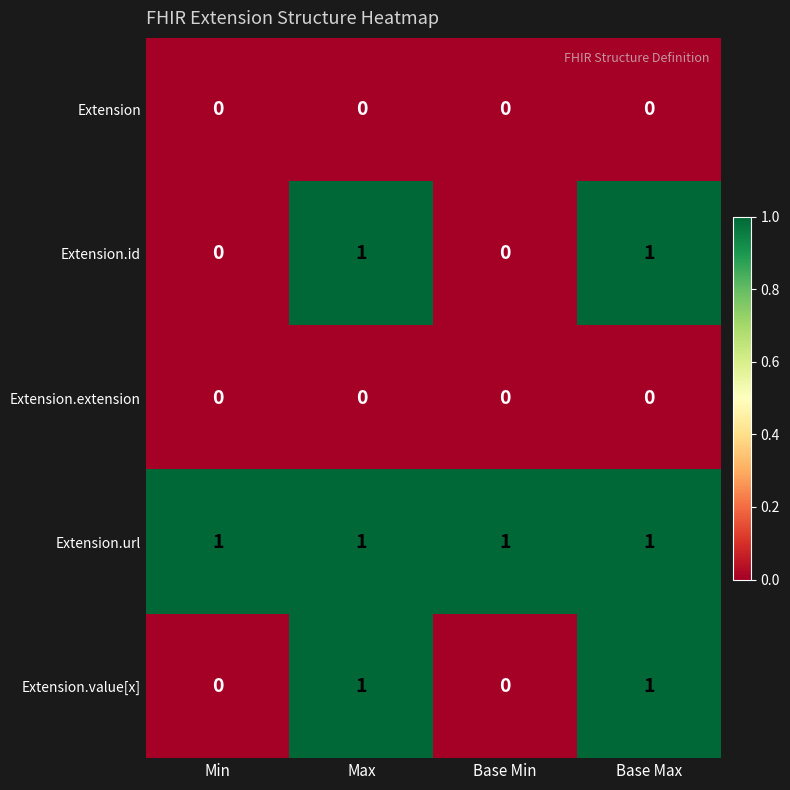

At how many categories does at least one series exceed 0?

4